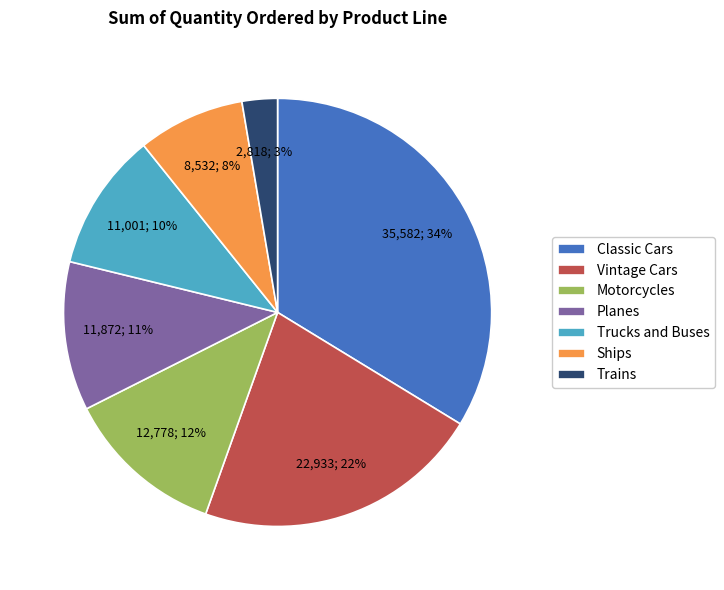

Rank the categories by value from lowest to highest.

Trains, Ships, Trucks and Buses, Planes, Motorcycles, Vintage Cars, Classic Cars